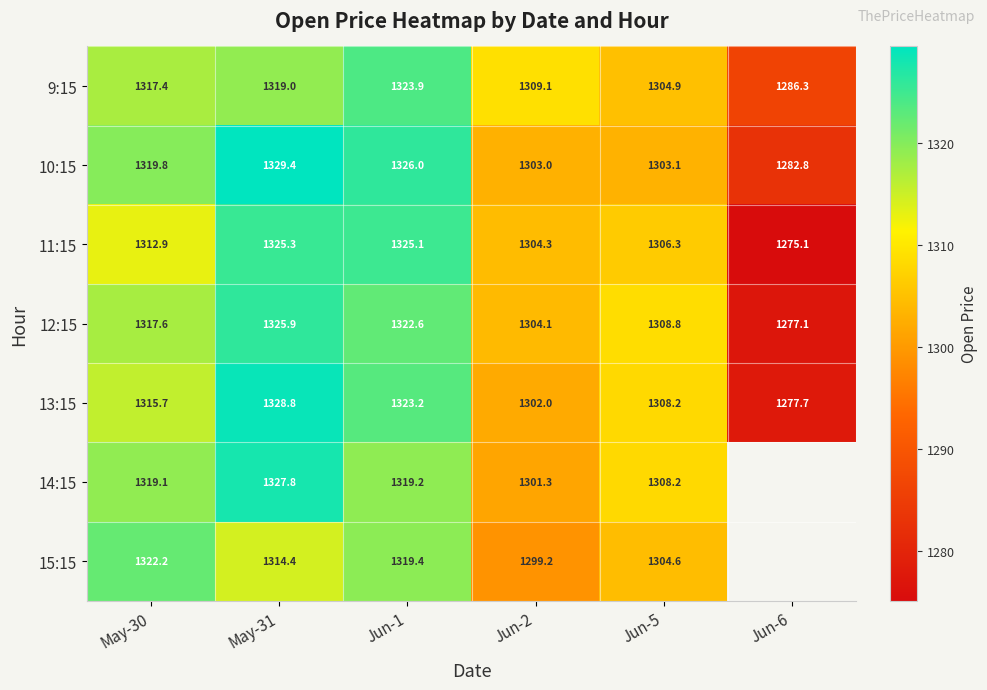

At how many categories does at least one series exceed 1286?

6